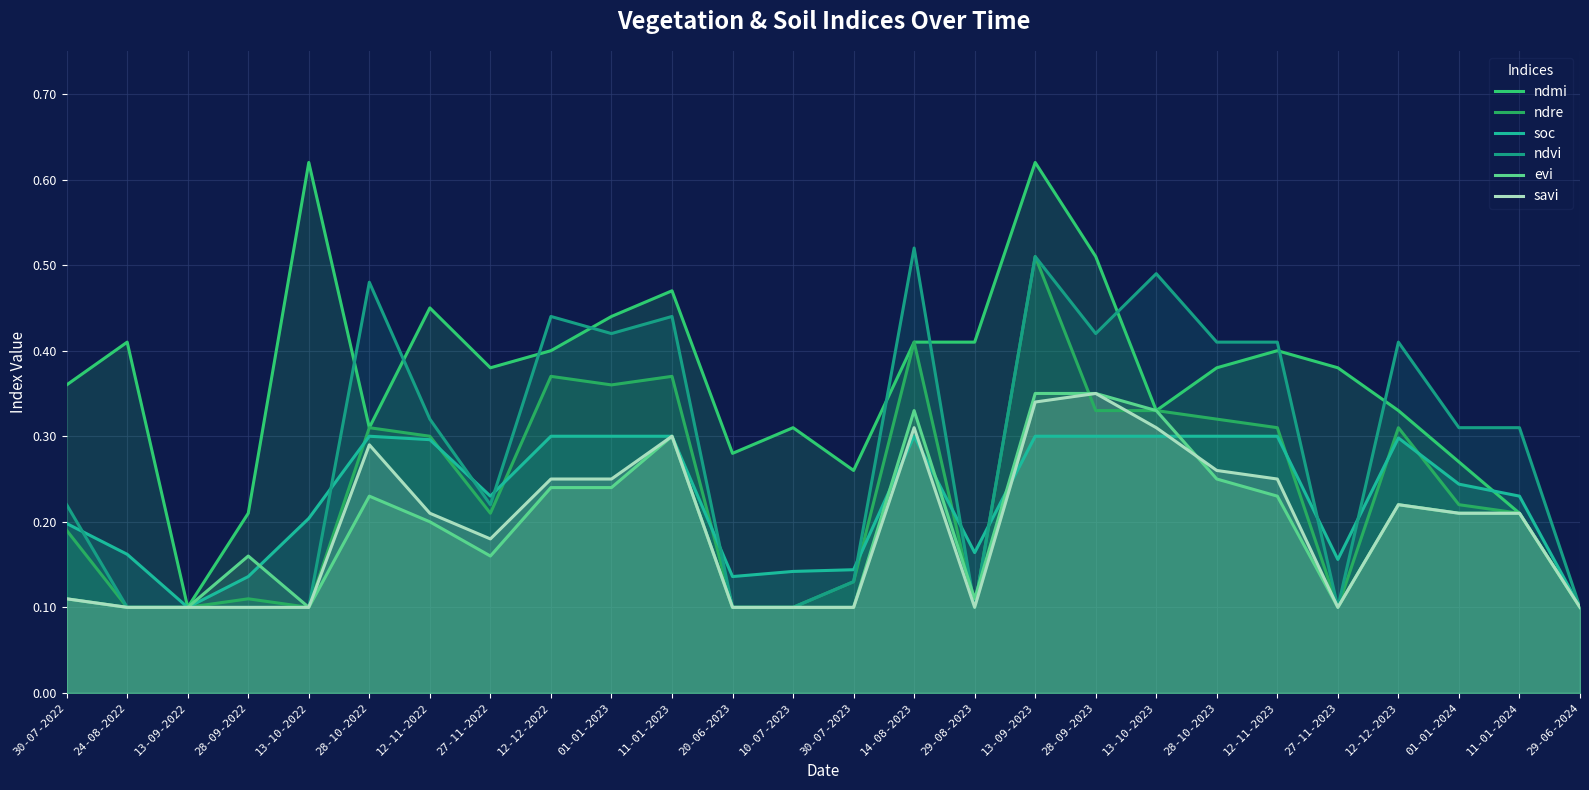

What are all the series names shown in the legend?

ndmi, ndre, soc, ndvi, evi, savi